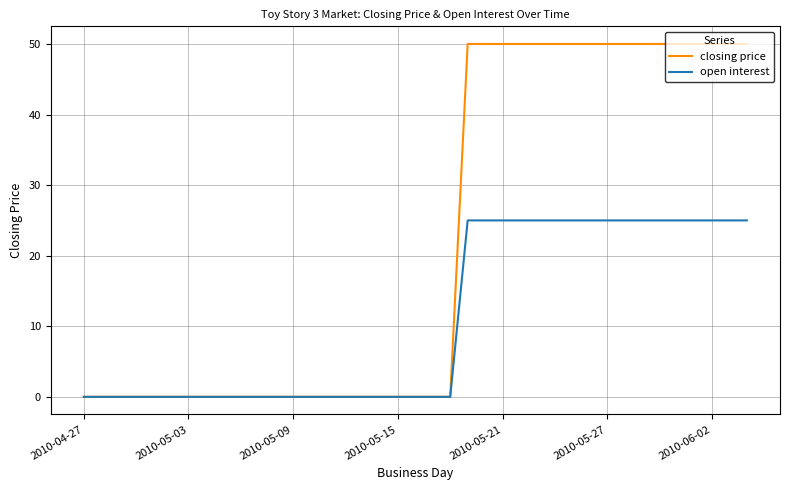

Which series has the largest total across all categories?

closing price